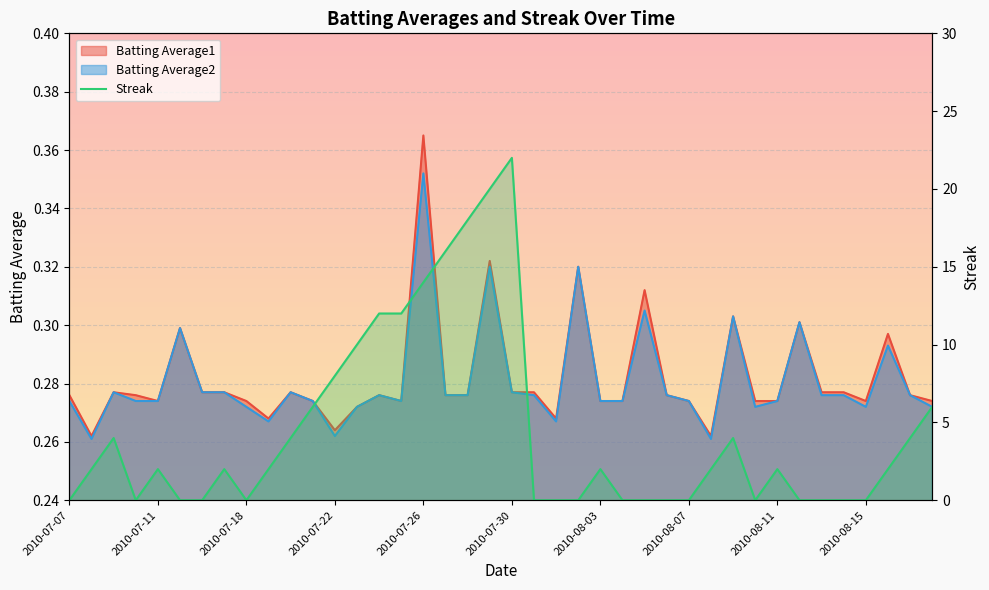

What is the difference between the values at 2010-07-18 and 13?

6